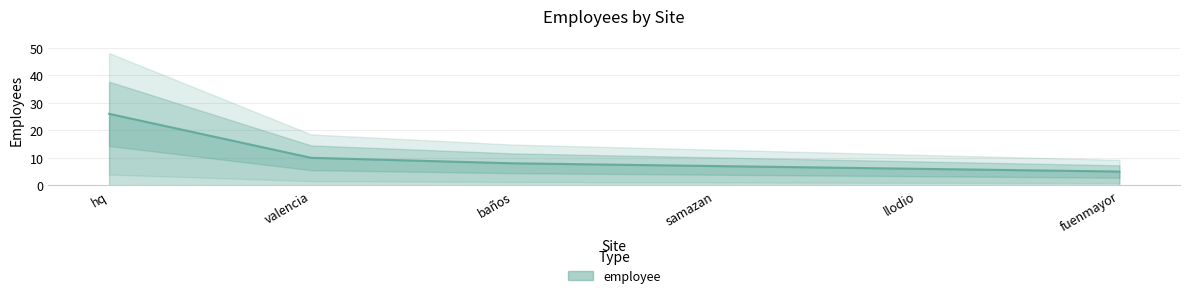

Approximately how many times larger is the value at valencia compared to llodio?

1.7